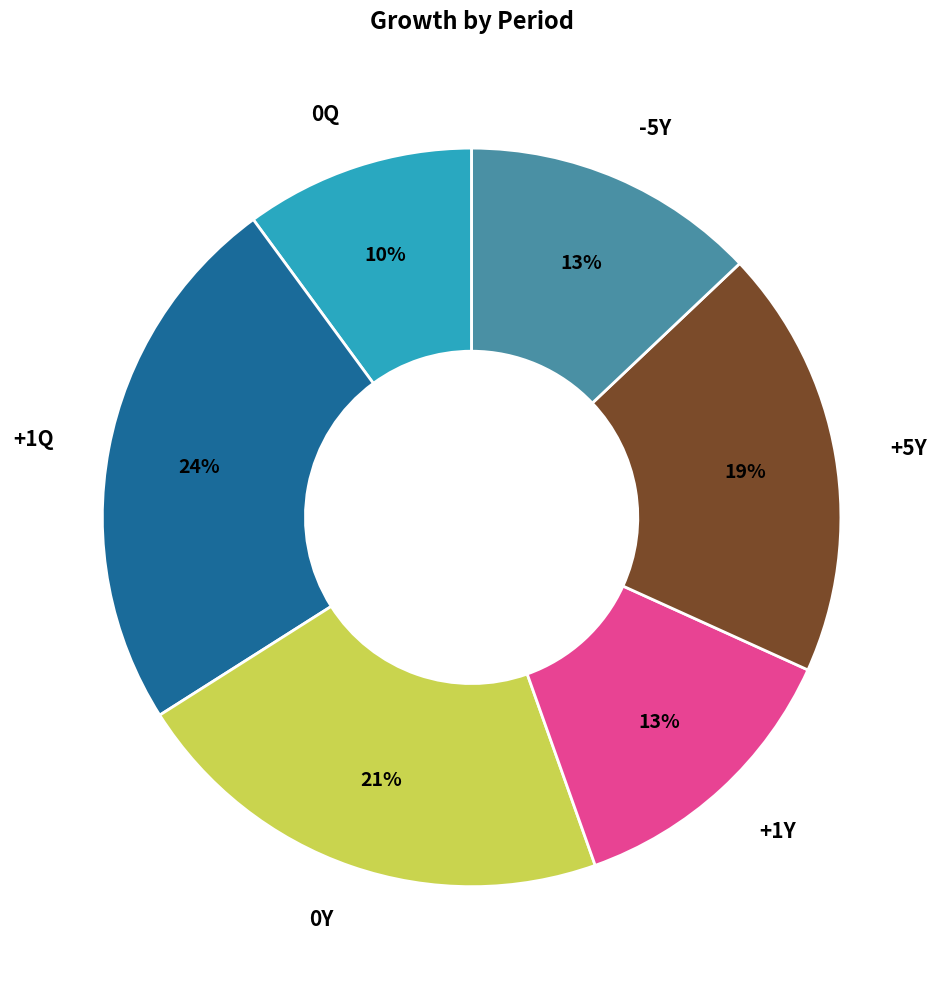

Does +5Y represent more than half of the total?

No